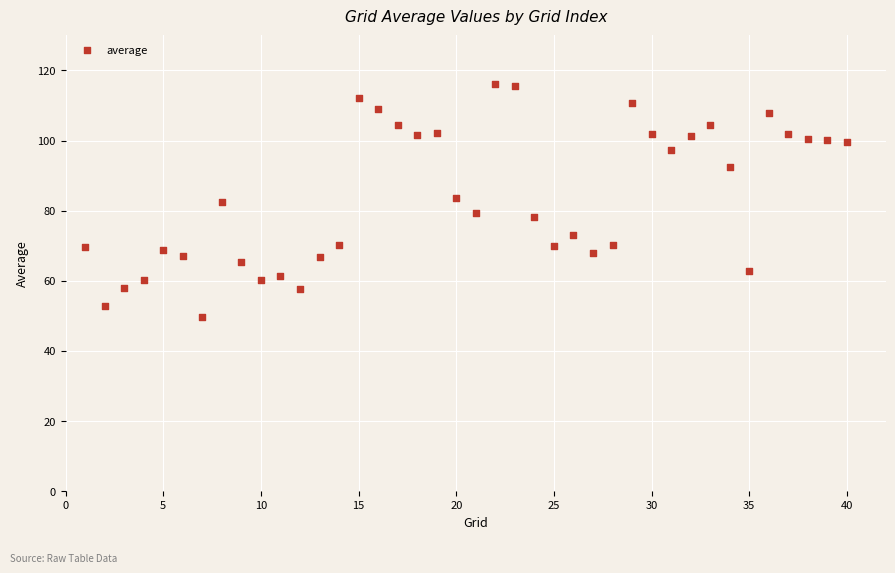

What is the range of X values (max minus min)?

39.0